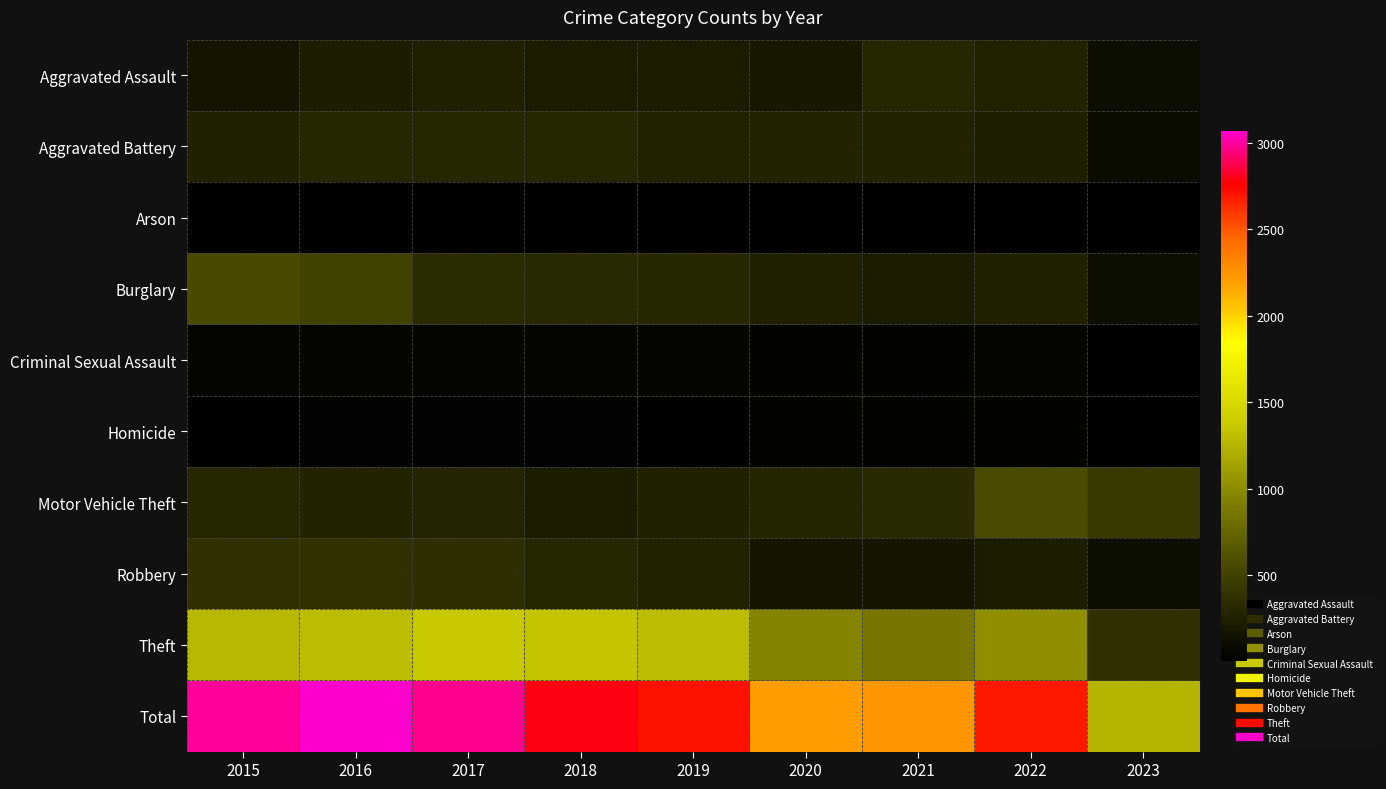

Which category has the lowest value across all series?

2023